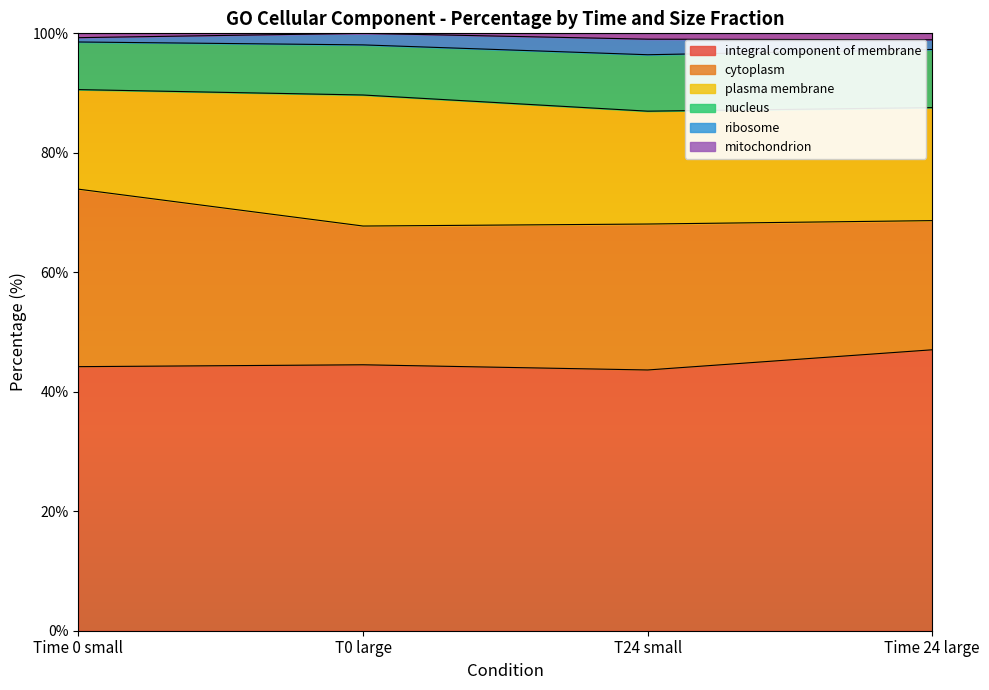

At which label does plasma membrane reach its peak?

T0 large